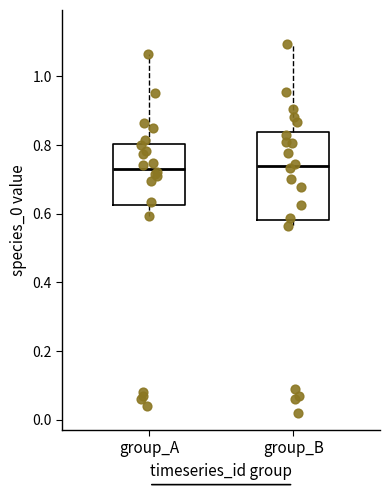

Reading left to right, transcribe this box plot: for each box, give where its median line is, the range the box spans, and where its two whiskers end, as read against the y-axis. The values are not printed on the chart, so give them approximately, as read against the axis.

group_A: median 0.74, box 0.62 to 0.80, whiskers 0.60 to 1.06
group_B: median 0.74, box 0.58 to 0.84, whiskers 0.56 to 1.10